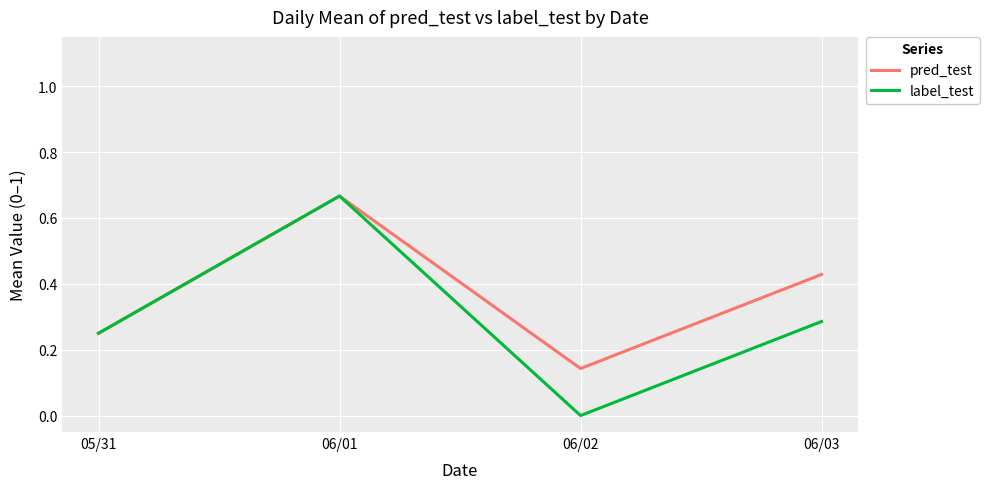

What is the sum of all pred_test values?

1.5